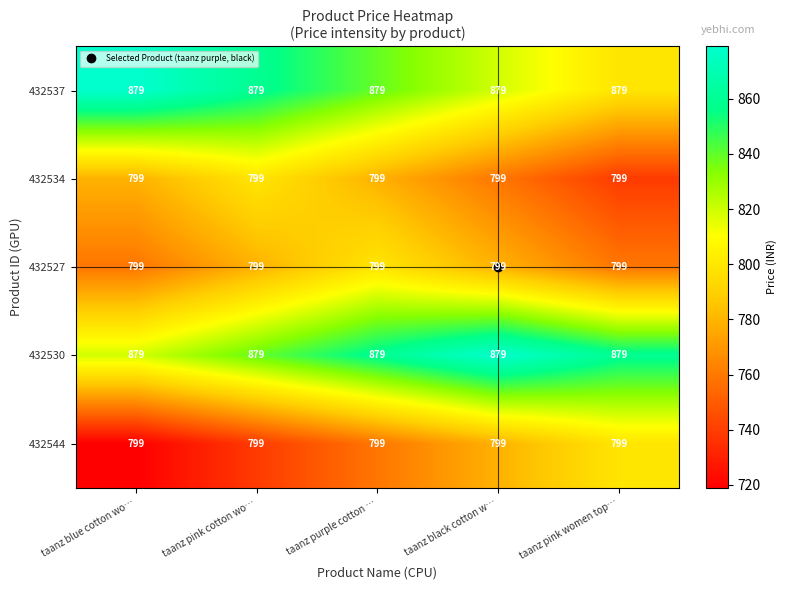

What is the approximate value of 432534 at taanz blue cotton wo…?

799